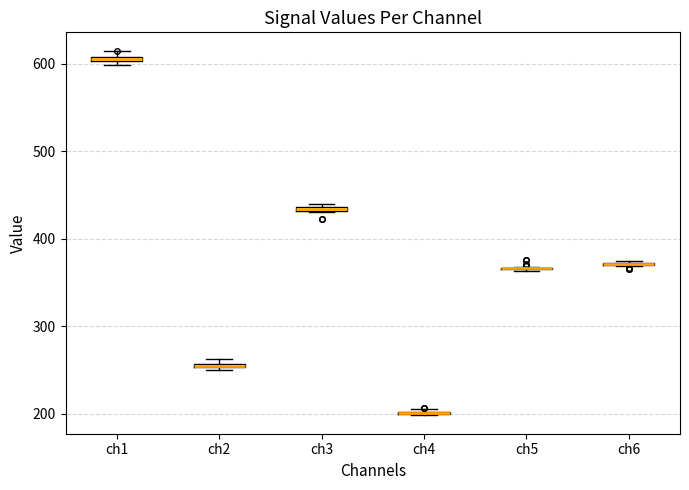

Where is the lower edge of the box for ch2 on the y-axis? The values are not printed on the chart, so give them approximately, as read against the axis.

250